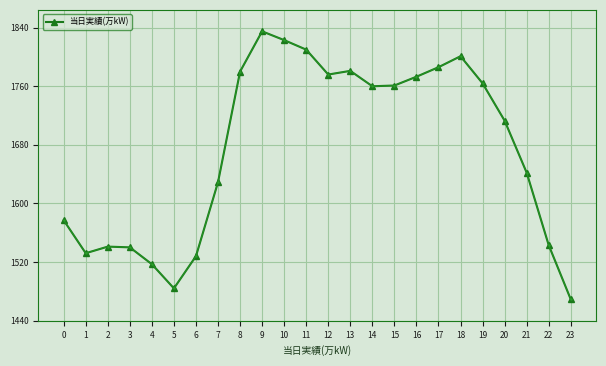

Where is the first local minimum?

1